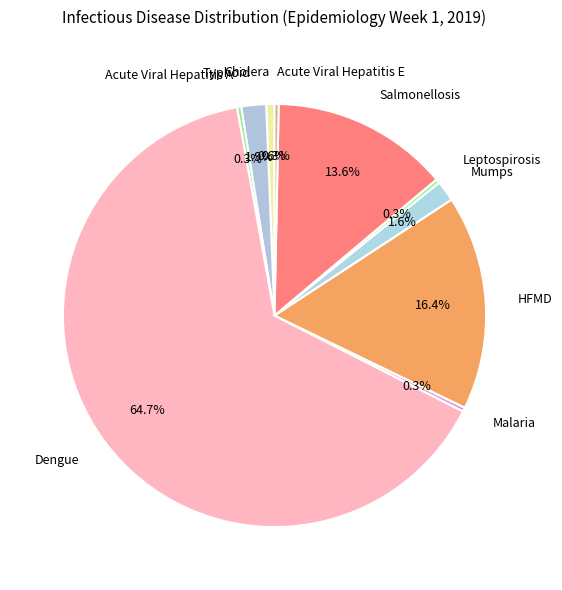

The Cholera slice represents 13% of the pie. True or false?

False